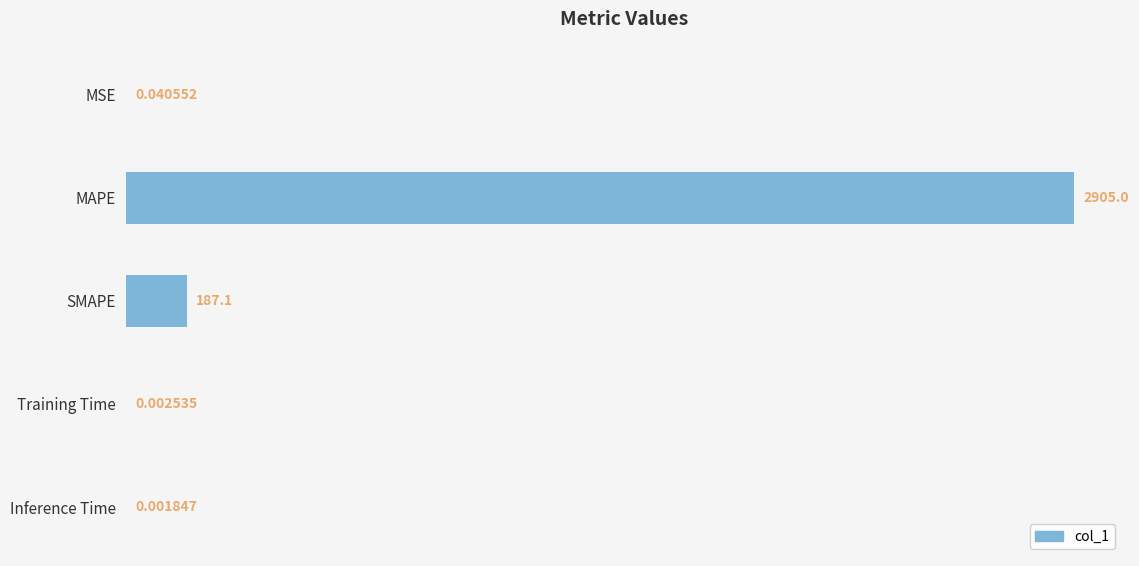

What is the sum of the values at Training Time and MAPE?

2905.0